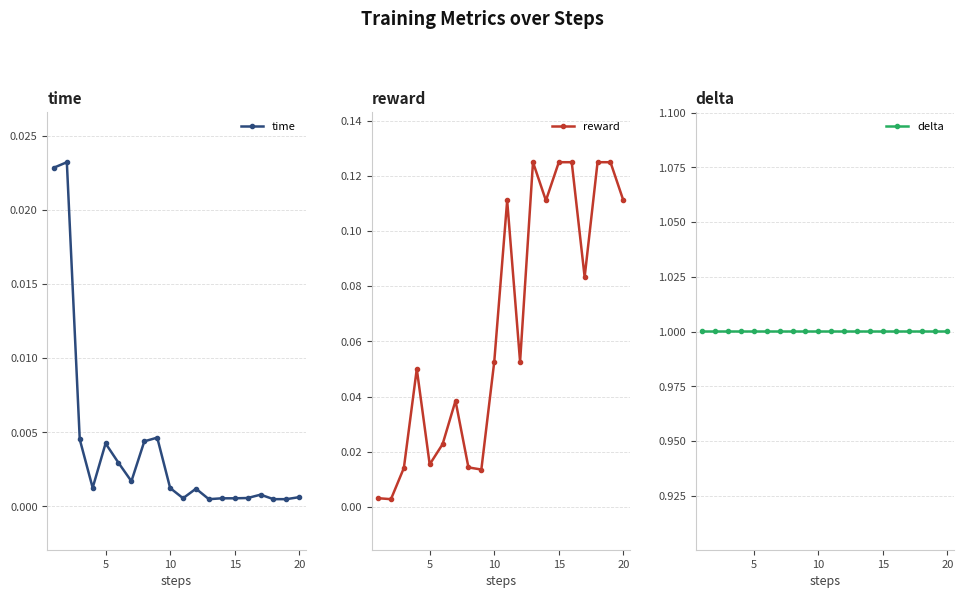

True or false: time has more than 1 interior local peaks.

True